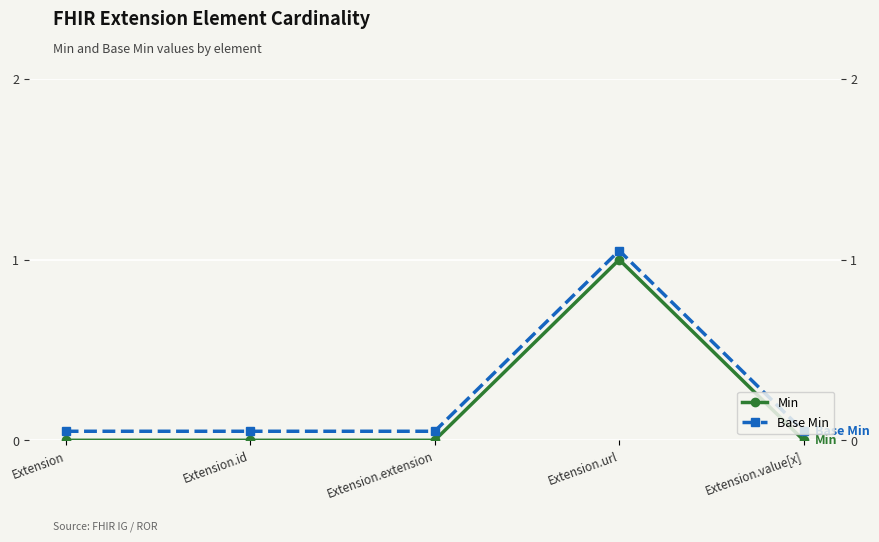

Rank the series at Extension.url from lowest to highest value.

Min, Base Min